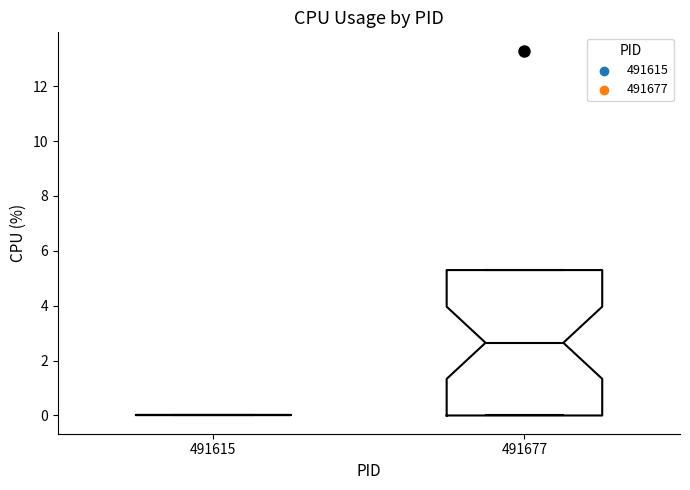

Reading left to right, transcribe this box plot: for each box, give where its median line is, the range the box spans, and where its two whiskers end, as read against the y-axis. The values are not printed on the chart, so give them approximately, as read against the axis.

491615: box collapsed to a line at 0.0, whiskers 0.0 to 0.0
491677: median 2.6, box 0.0 to 5.4, whiskers 0.0 to 5.4